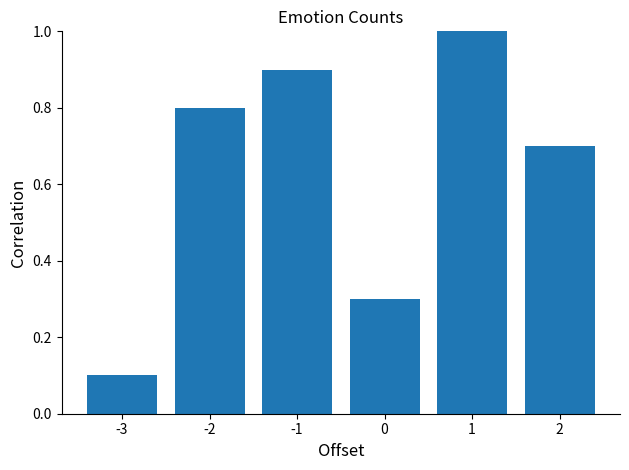

Reading left to right, extract all data points from this chart.

-3=0.1	-2=0.8	-1=0.9	0=0.3	1=1.0	2=0.7